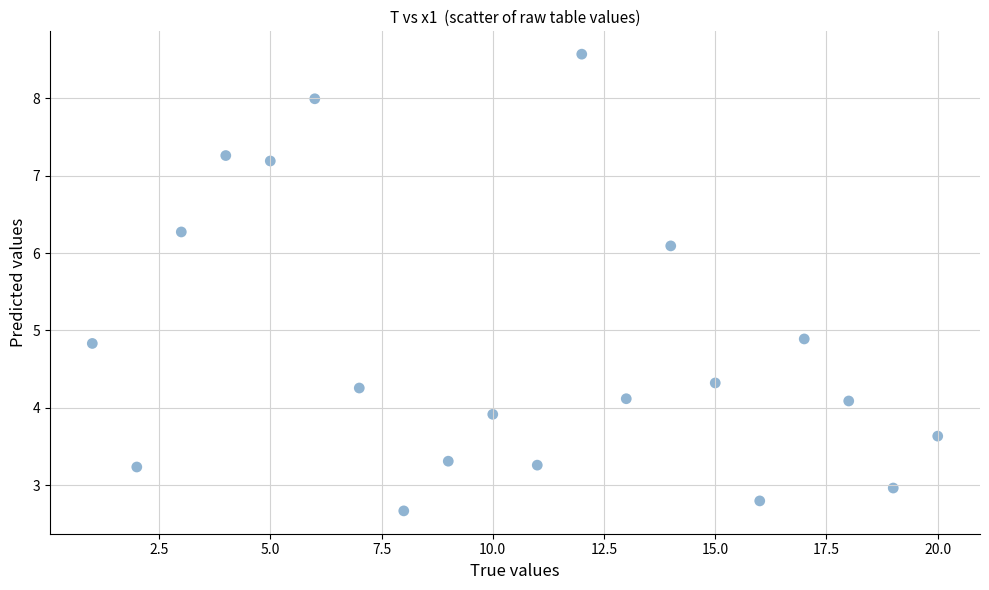

What is the range of X values (max minus min)?

19.0